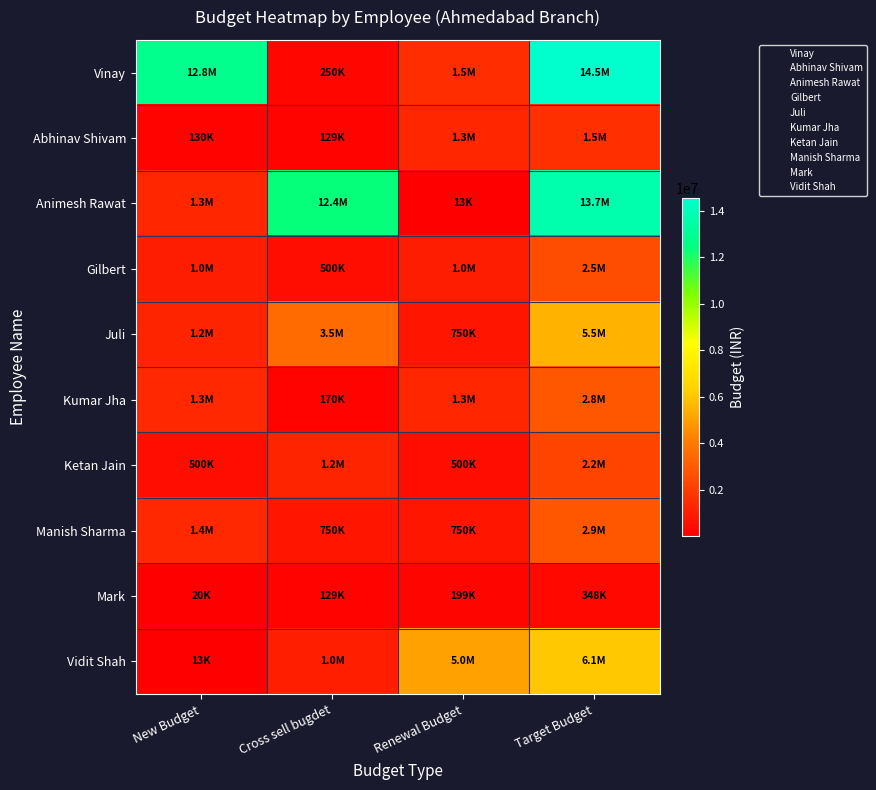

What is the difference between the highest and lowest values at New Budget?

12775204